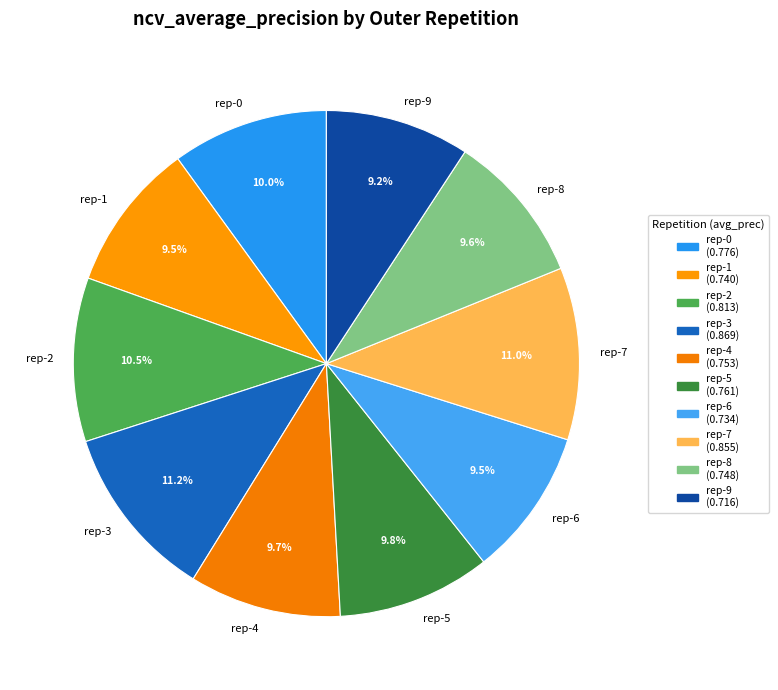

How many segments does this pie chart have?

10